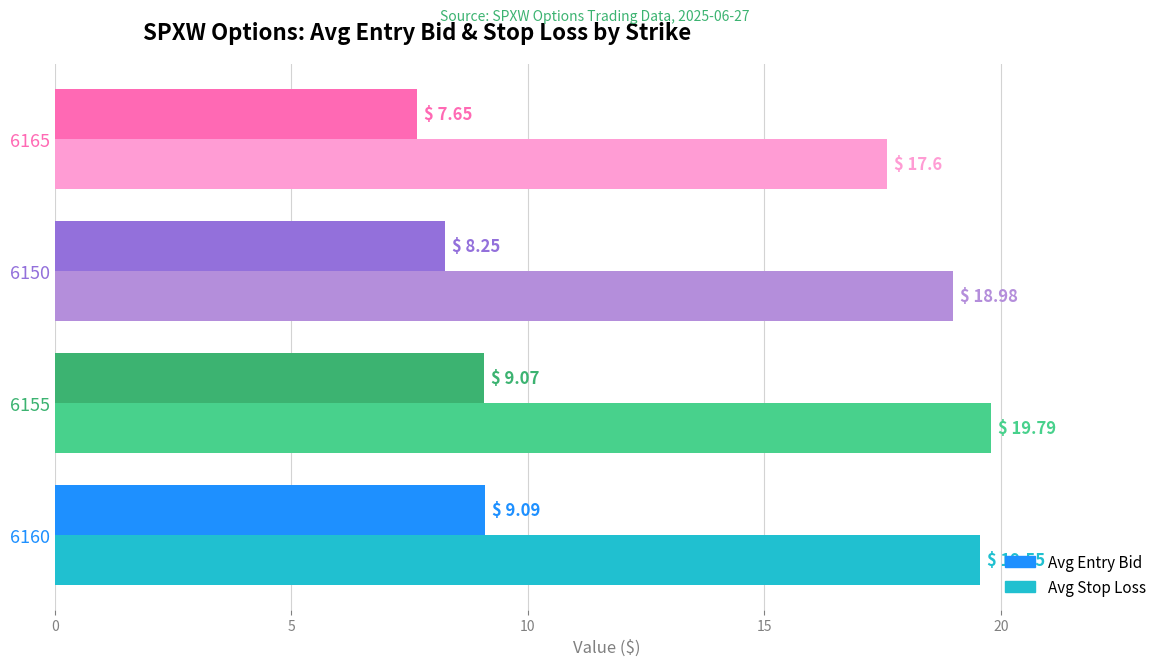

What is the average value of the Avg Entry Bid series?

8.5